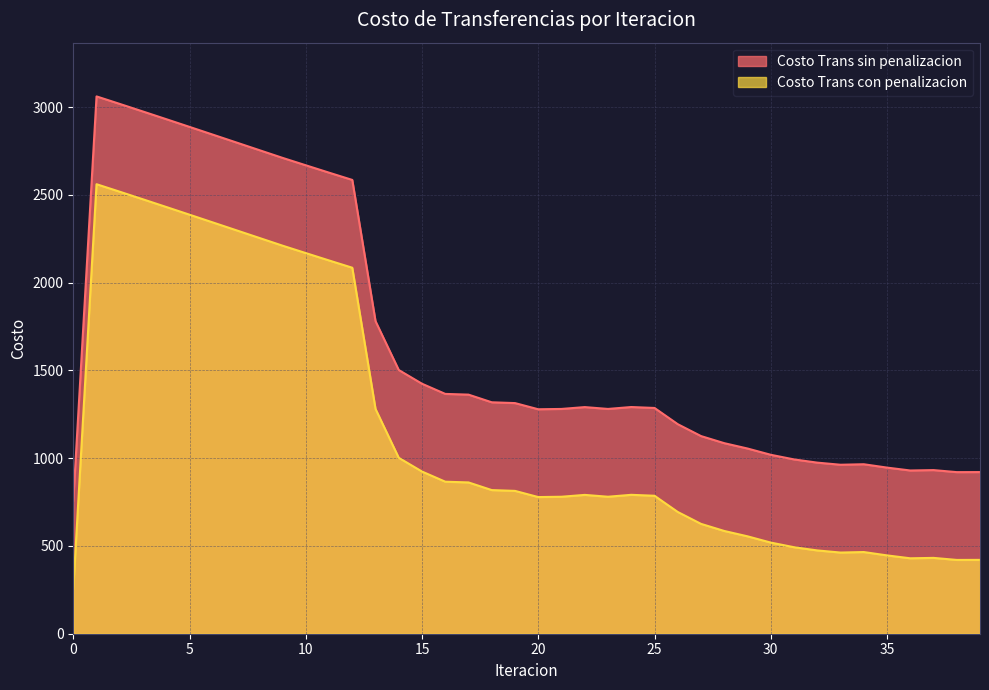

At which category is the sum across all series the highest?

1